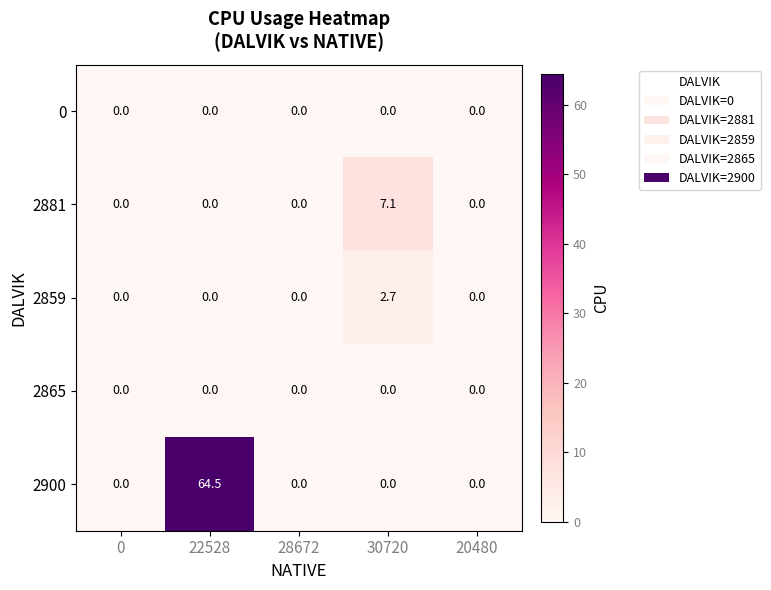

Reading left to right, extract all data points from this chart.

0: 0.0	0.0	0.0	0.0	0.0
2881: 0.0	0.0	0.0	7.1	0.0
2859: 0.0	0.0	0.0	2.7	0.0
2865: 0.0	0.0	0.0	0.0	0.0
2900: 0.0	64.5	0.0	0.0	0.0